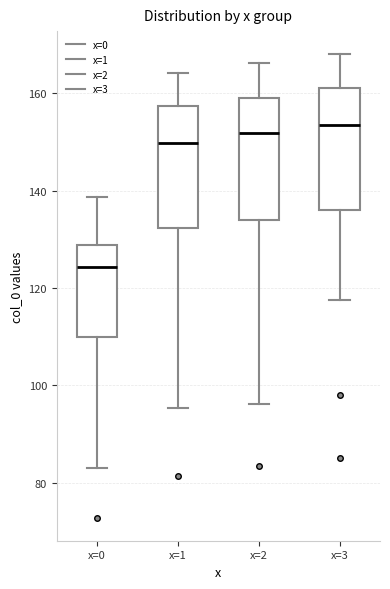

Where is the upper edge of the box for x=3 on the y-axis? The values are not printed on the chart, so give them approximately, as read against the axis.

162